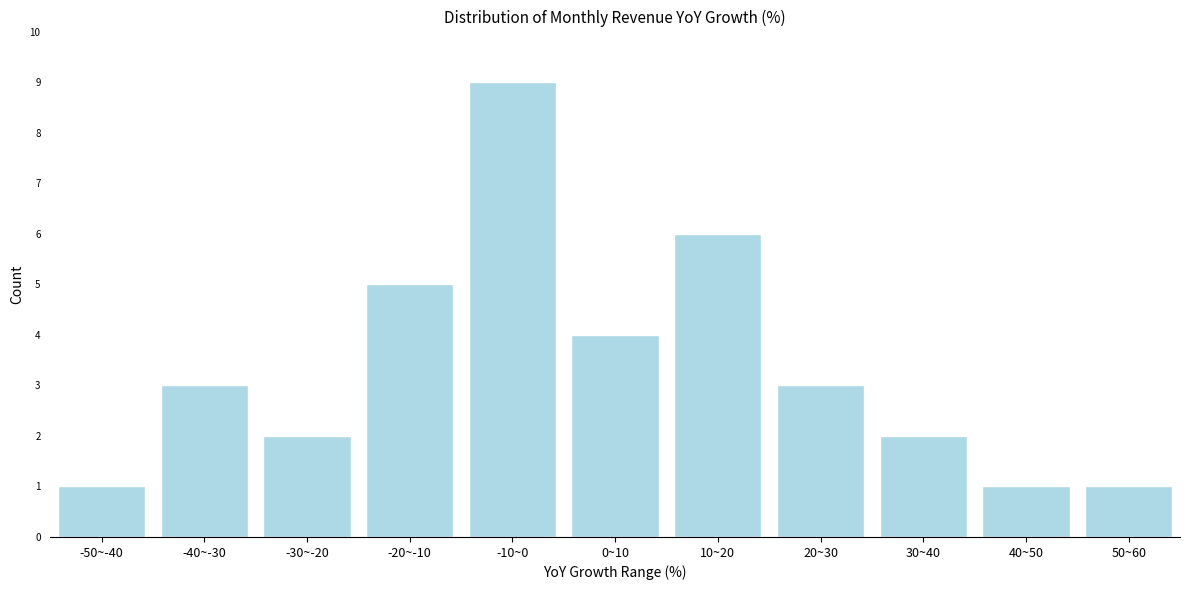

Reading right to left, extract all data points from this chart.

50~60=1	40~50=1	30~40=2	20~30=3	10~20=6	0~10=4	-10~0=9	-20~-10=5	-30~-20=2	-40~-30=3	-50~-40=1